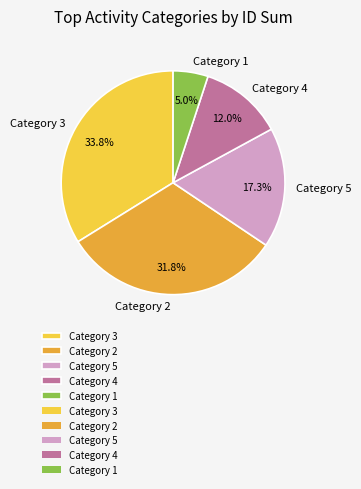

Count the number of slices in the pie.

5